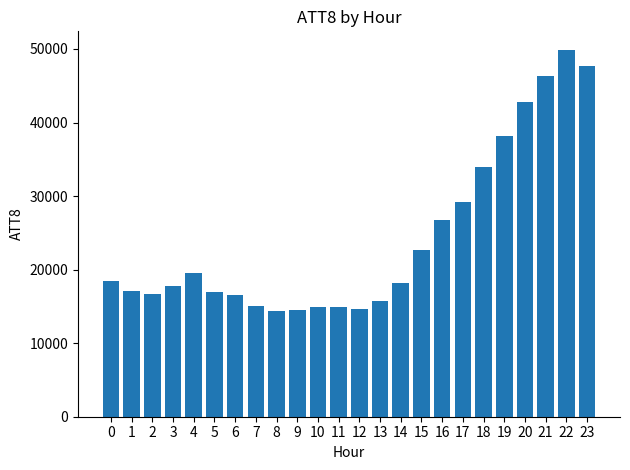

What is the difference between the second highest and minimum values?

33300